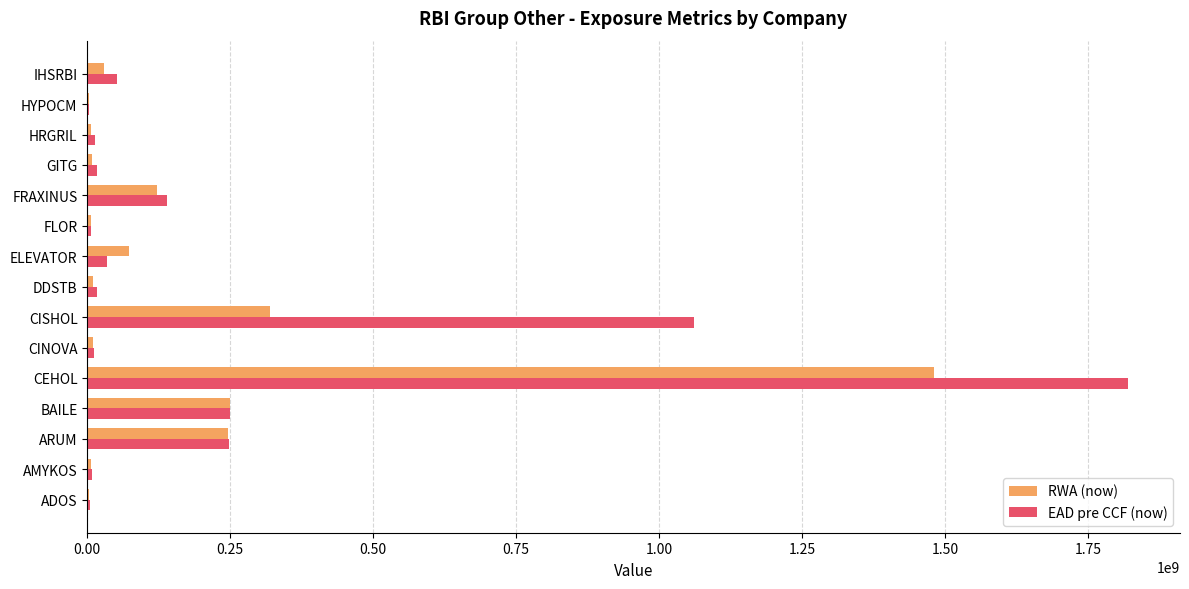

At which category is the sum across all series the highest?

CEHOL